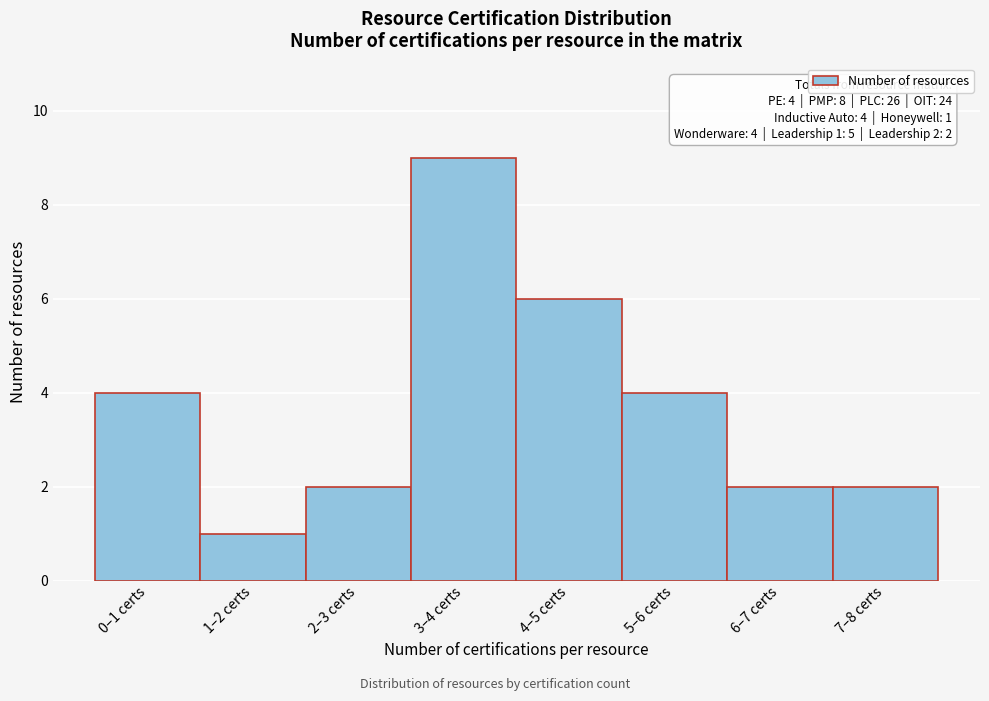

Reading left to right, transcribe all the data shown in this chart.

4	1	2	9	6	4	2	2